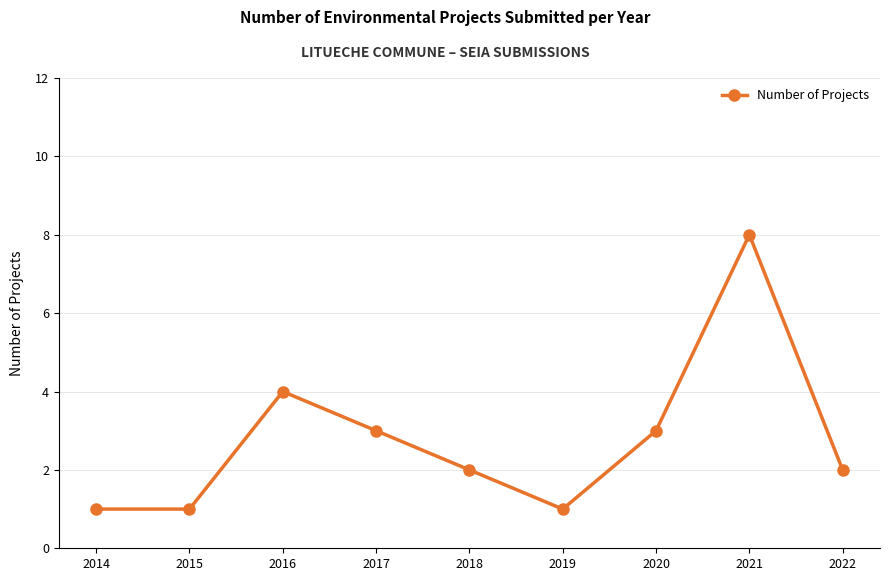

How many points are higher than both their immediate neighbors (excluding endpoints)?

2